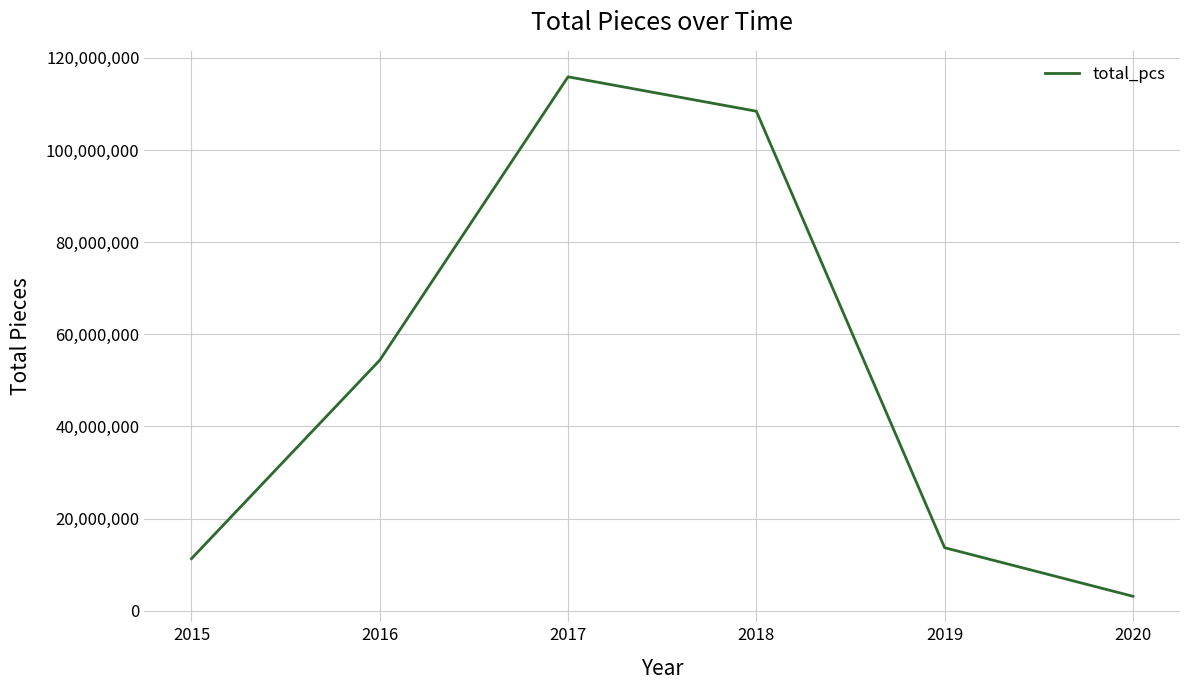

Does the chart have visible grid lines?

Yes